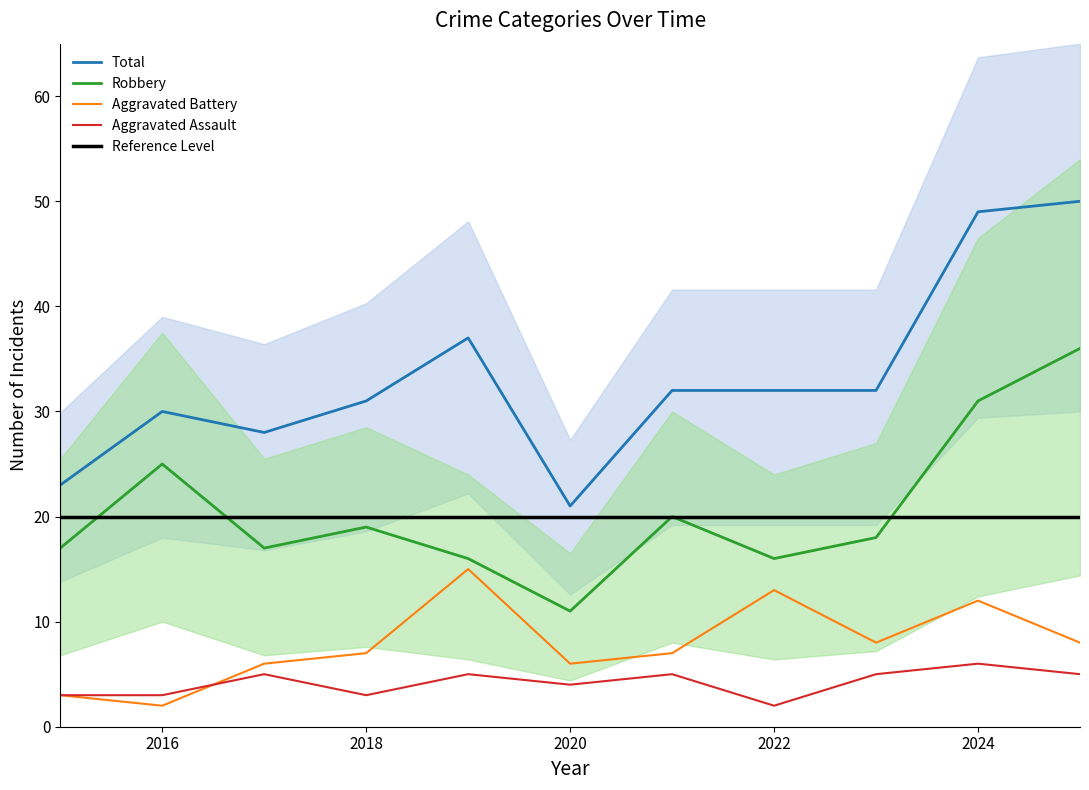

Reading left to right, what are all the values shown in this chart?

Aggravated Assault: 2015=3	2016=3	2017=5	2018=3	2019=5	2020=4	2021=5	2022=2	2023=5	2024=6	2025=5
Aggravated Battery: 2015=3	2016=2	2017=6	2018=7	2019=15	2020=6	2021=7	2022=13	2023=8	2024=12	2025=8
Robbery: 2015=17	2016=25	2017=17	2018=19	2019=16	2020=11	2021=20	2022=16	2023=18	2024=31	2025=36
Total: 2015=23	2016=30	2017=28	2018=31	2019=37	2020=21	2021=32	2022=32	2023=32	2024=49	2025=50